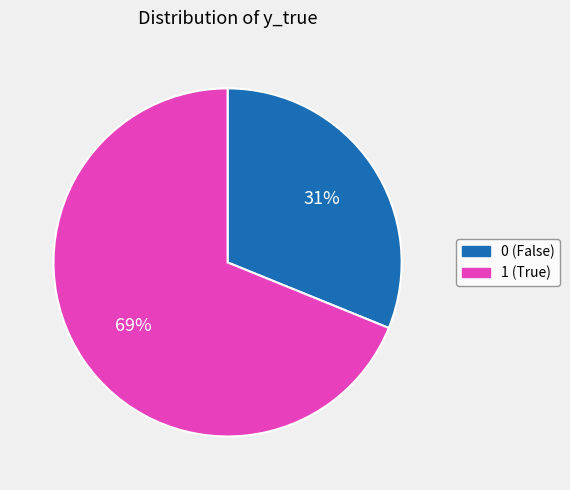

To the nearest percent, what is the average slice percentage?

50%